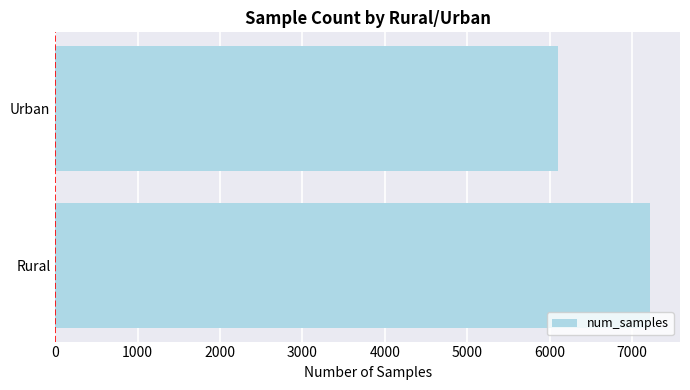

Reading top to bottom, list all the values displayed in this chart.

Urban=6102	Rural=7220